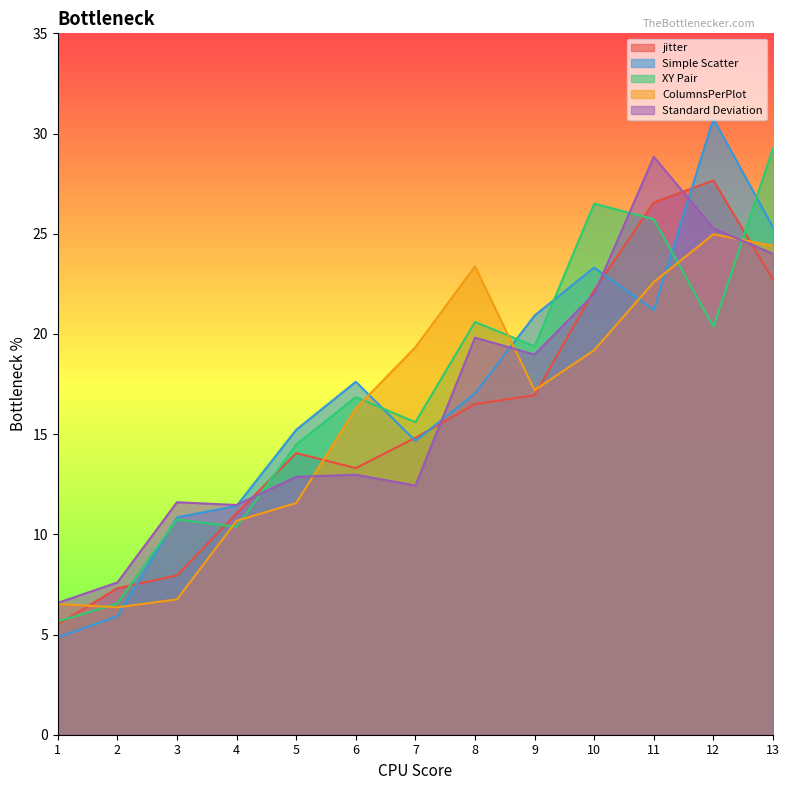

The Simple Scatter series shows 14.8 at 13. True or false?

False